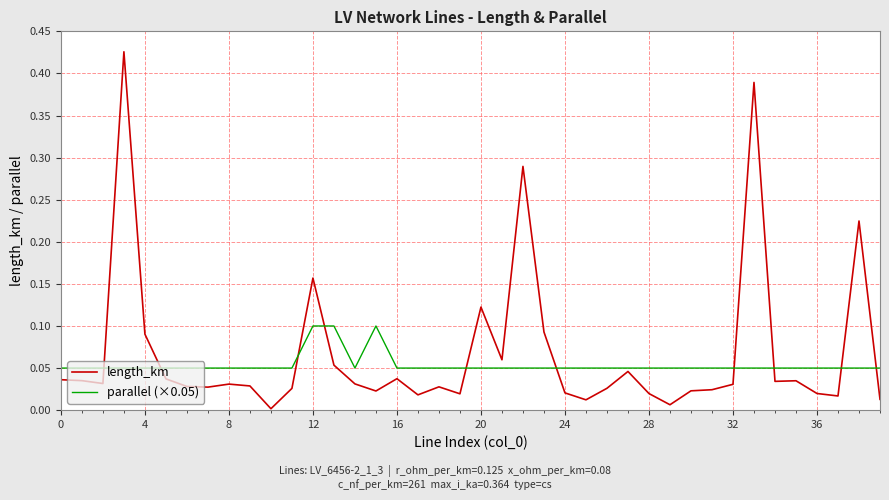

Rank the series by their average value, from lowest to highest.

parallel (×0.05), length_km